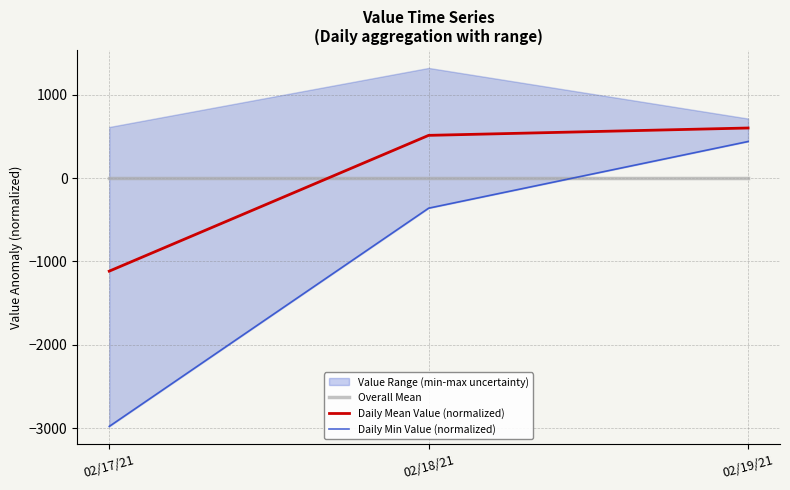

The value of Daily Mean Value (normalized) at 02/17/21 is -1115.9. True or false?

True